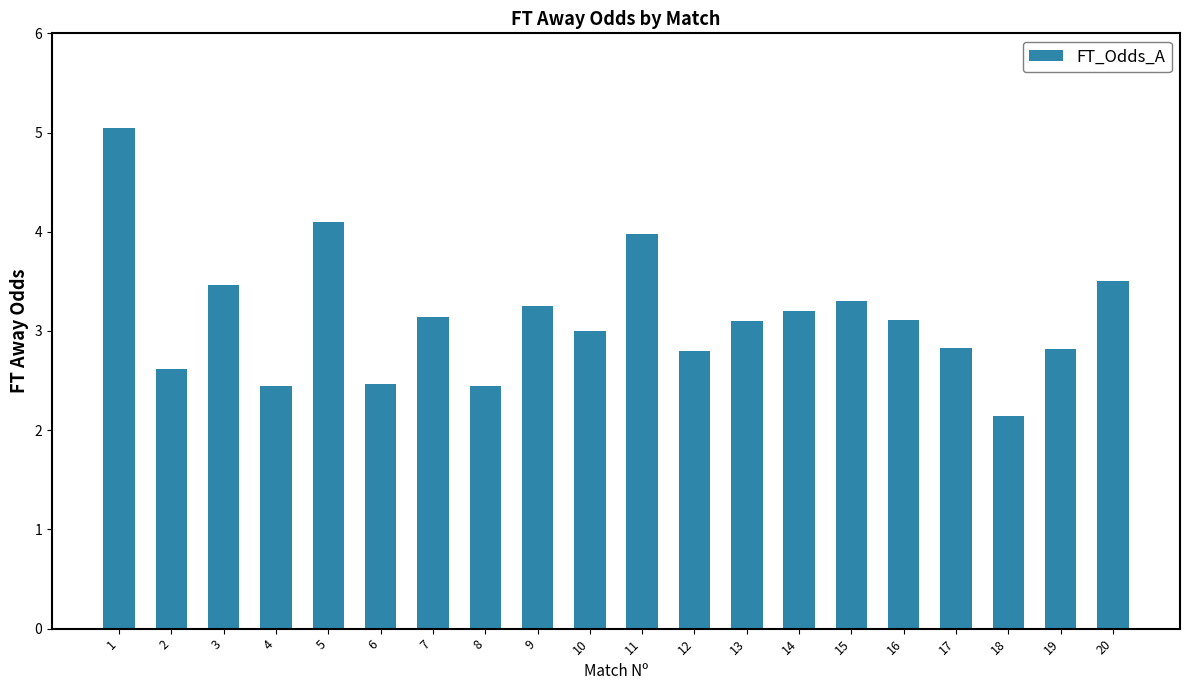

What is the change in value from 2 to 17?

+0.2